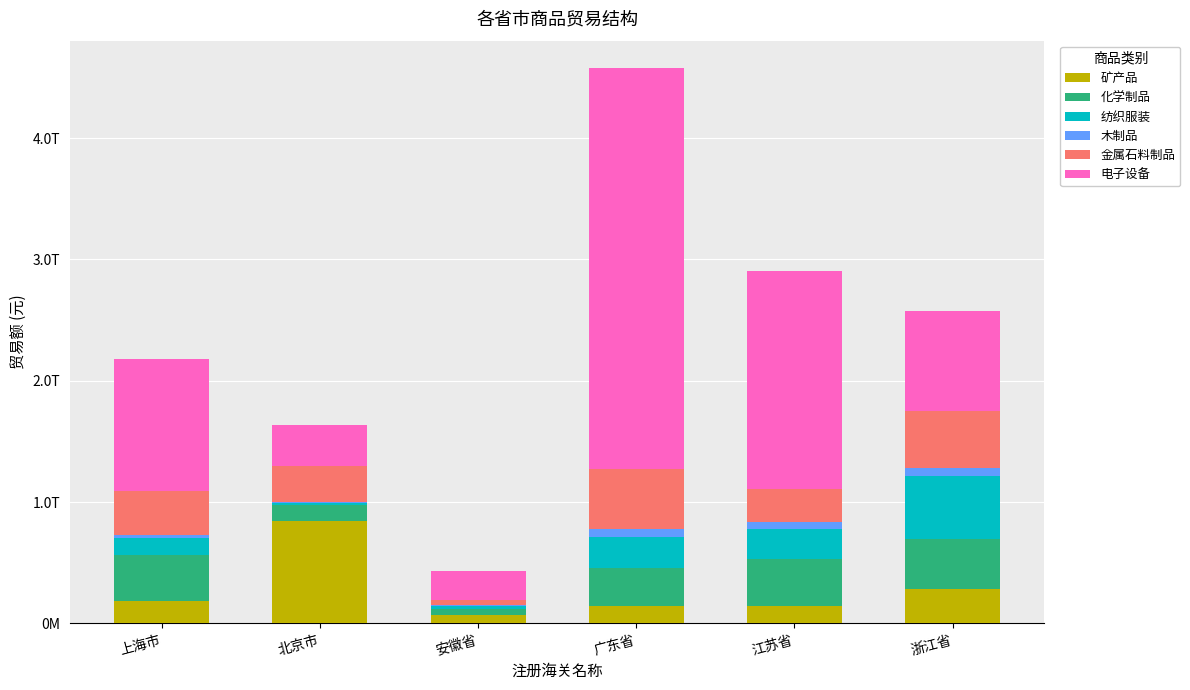

Rank the series at 江苏省 from highest to lowest value.

电子设备, 化学制品, 金属石料制品, 纺织服装, 矿产品, 木制品